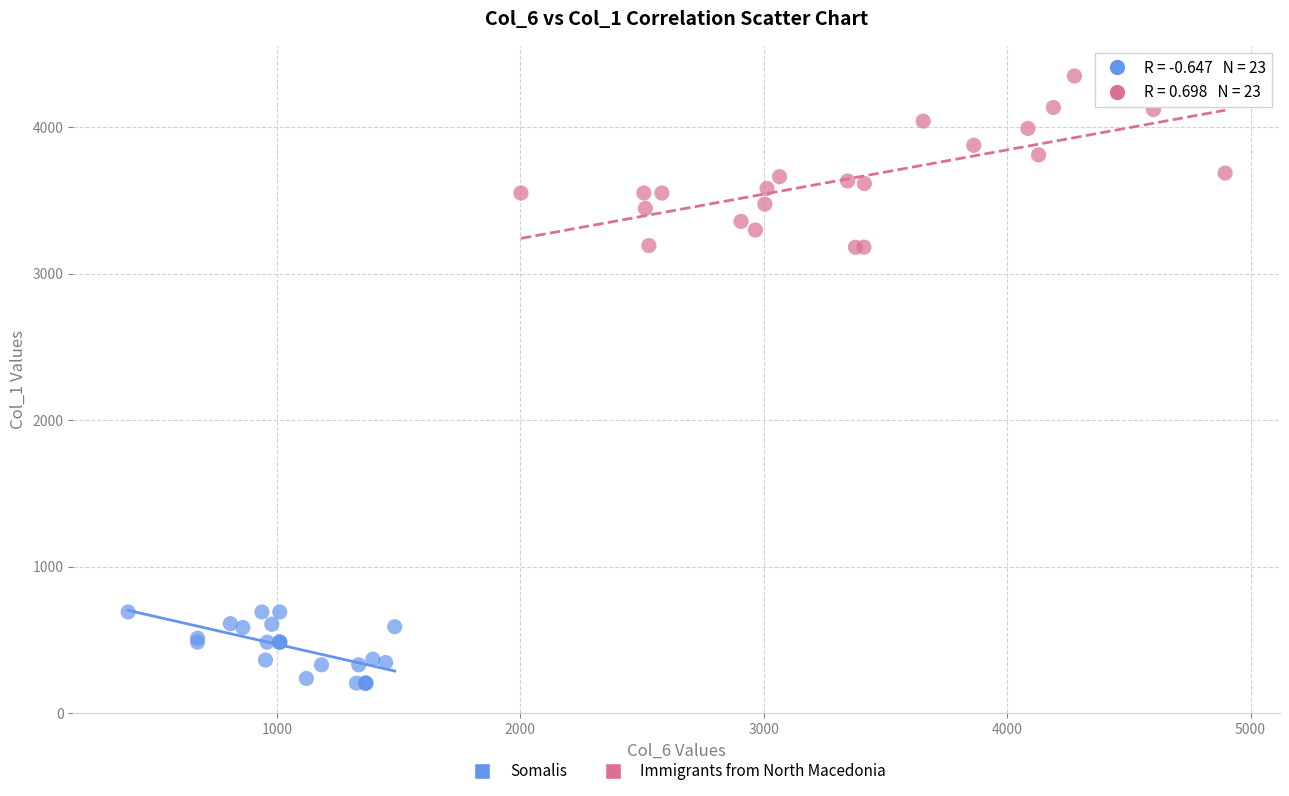

Which series contains the lowest Y value?

Somalis